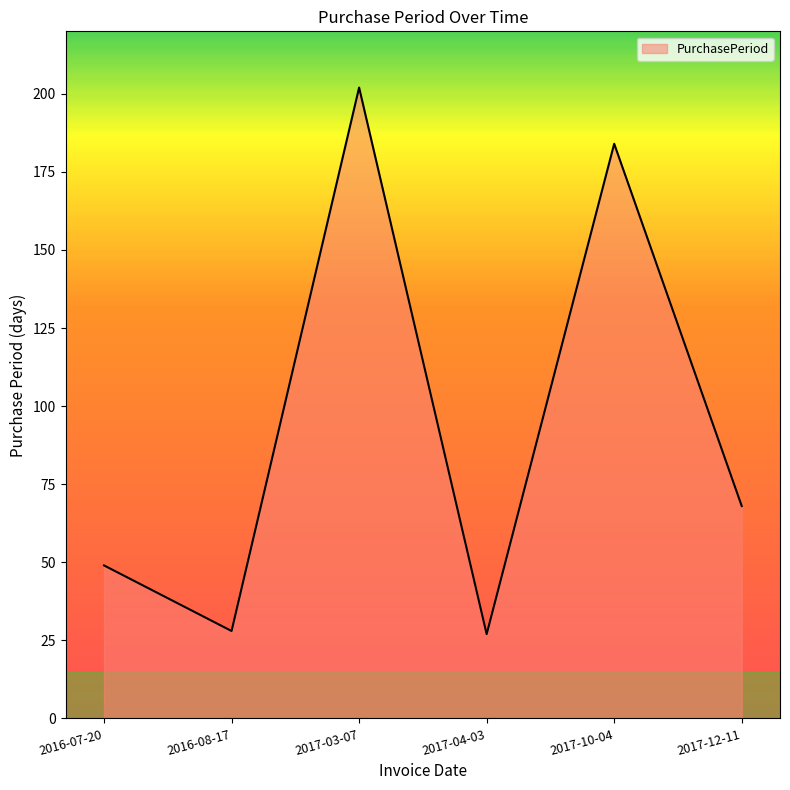

How many values are below 68?

3